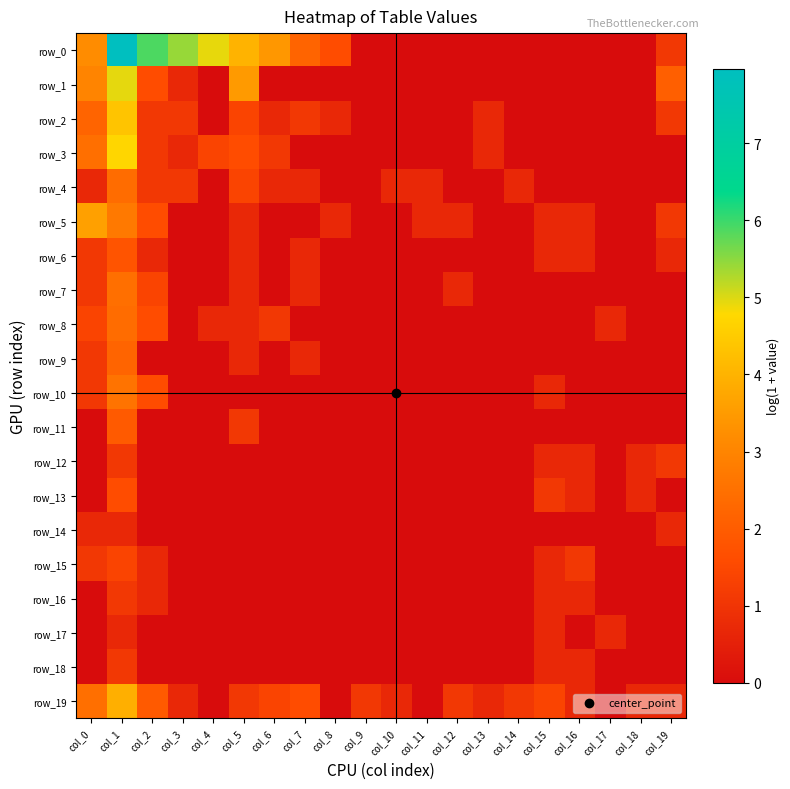

Reading right to left, list all the values displayed in this chart.

row_0: 1.1	0.0	0.0	0.0	0.0	0.0	0.0	0.0	0.0	0.0	0.0	1.6	2.2	3.4	4.0	4.9	5.4	5.9	8.0	3.2
row_1: 2.1	0.0	0.0	0.0	0.0	0.0	0.0	0.0	0.0	0.0	0.0	0.0	0.0	0.0	3.5	0.0	0.7	1.6	4.9	3.0
row_2: 1.1	0.0	0.0	0.0	0.0	0.0	0.7	0.0	0.0	0.0	0.0	0.7	1.1	0.7	1.4	0.0	1.1	1.1	4.4	2.2
row_3: 0.0	0.0	0.0	0.0	0.0	0.0	0.7	0.0	0.0	0.0	0.0	0.0	0.0	1.1	1.6	1.4	0.7	1.1	4.7	2.5
row_4: 0.0	0.0	0.0	0.0	0.0	0.7	0.0	0.0	0.7	0.7	0.0	0.0	0.7	0.7	1.4	0.0	1.1	1.1	2.4	0.7
row_5: 1.1	0.0	0.0	0.7	0.7	0.0	0.0	0.7	0.7	0.0	0.0	0.7	0.0	0.0	0.7	0.0	0.0	1.6	2.7	3.6
row_6: 0.7	0.0	0.0	0.7	0.7	0.0	0.0	0.0	0.0	0.0	0.0	0.0	0.7	0.0	0.7	0.0	0.0	0.7	1.8	1.1
row_7: 0.0	0.0	0.0	0.0	0.0	0.0	0.0	0.7	0.0	0.0	0.0	0.0	0.7	0.0	0.7	0.0	0.0	1.4	2.5	1.1
row_8: 0.0	0.0	0.7	0.0	0.0	0.0	0.0	0.0	0.0	0.0	0.0	0.0	0.0	1.1	0.7	0.7	0.0	1.6	2.4	1.4
row_9: 0.0	0.0	0.0	0.0	0.0	0.0	0.0	0.0	0.0	0.0	0.0	0.0	0.7	0.0	0.7	0.0	0.0	0.0	2.2	1.1
row_10: 0.0	0.0	0.0	0.0	0.7	0.0	0.0	0.0	0.0	0.0	0.0	0.0	0.0	0.0	0.0	0.0	0.0	1.6	2.6	1.1
row_11: 0.0	0.0	0.0	0.0	0.0	0.0	0.0	0.0	0.0	0.0	0.0	0.0	0.0	0.0	1.1	0.0	0.0	0.0	1.9	0.0
row_12: 1.1	0.7	0.0	0.7	0.7	0.0	0.0	0.0	0.0	0.0	0.0	0.0	0.0	0.0	0.0	0.0	0.0	0.0	1.1	0.0
row_13: 0.0	0.7	0.0	0.7	1.1	0.0	0.0	0.0	0.0	0.0	0.0	0.0	0.0	0.0	0.0	0.0	0.0	0.0	1.6	0.0
row_14: 0.7	0.0	0.0	0.0	0.0	0.0	0.0	0.0	0.0	0.0	0.0	0.0	0.0	0.0	0.0	0.0	0.0	0.0	0.7	0.7
row_15: 0.0	0.0	0.0	1.1	0.7	0.0	0.0	0.0	0.0	0.0	0.0	0.0	0.0	0.0	0.0	0.0	0.0	0.7	1.4	1.1
row_16: 0.0	0.0	0.0	0.7	0.7	0.0	0.0	0.0	0.0	0.0	0.0	0.0	0.0	0.0	0.0	0.0	0.0	0.7	1.1	0.0
row_17: 0.0	0.0	0.7	0.0	0.7	0.0	0.0	0.0	0.0	0.0	0.0	0.0	0.0	0.0	0.0	0.0	0.0	0.0	0.7	0.0
row_18: 0.0	0.0	0.0	0.7	0.7	0.0	0.0	0.0	0.0	0.0	0.0	0.0	0.0	0.0	0.0	0.0	0.0	0.0	1.1	0.0
row_19: 0.7	0.7	0.0	0.7	1.4	1.1	0.7	1.1	0.0	0.7	1.1	0.0	1.6	1.4	1.1	0.0	0.7	1.9	3.9	2.5